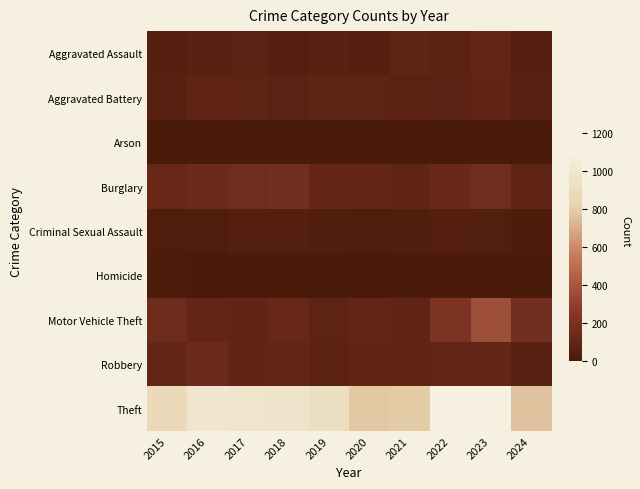

Rank the series by their maximum value, from lowest to highest.

Arson, Homicide, Criminal Sexual Assault, Aggravated Battery, Aggravated Assault, Robbery, Burglary, Motor Vehicle Theft, Theft